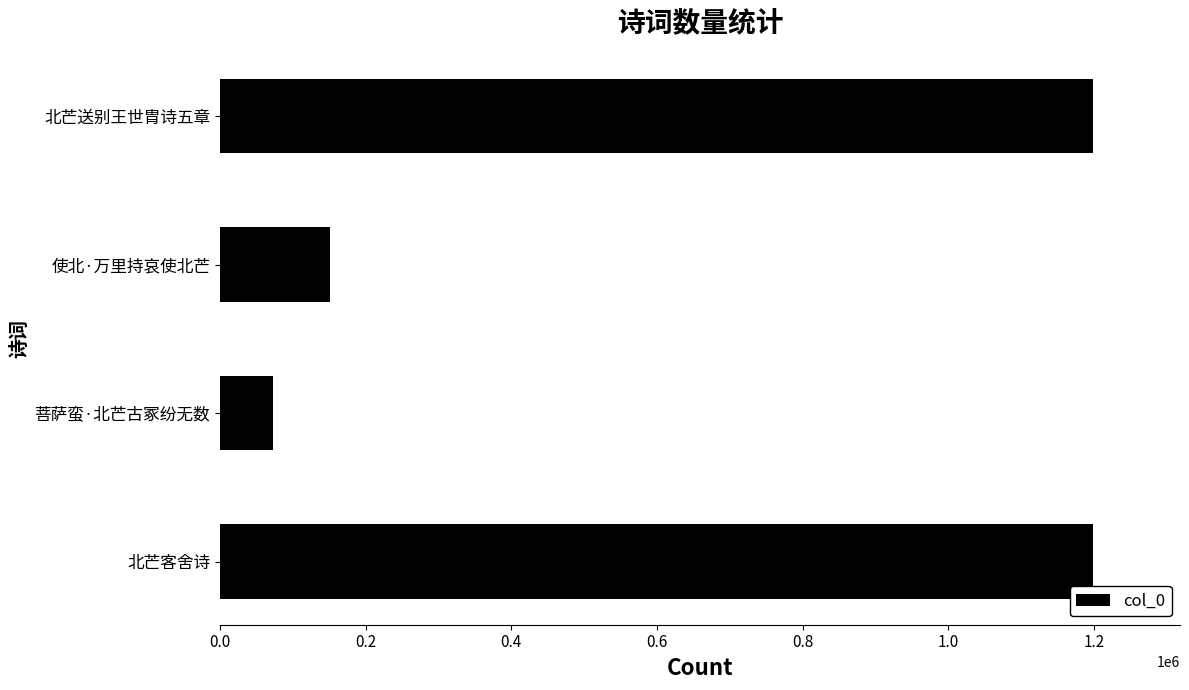

Is it true that the value at 菩萨蛮·北芒古冢纷无数 is 26985?

False